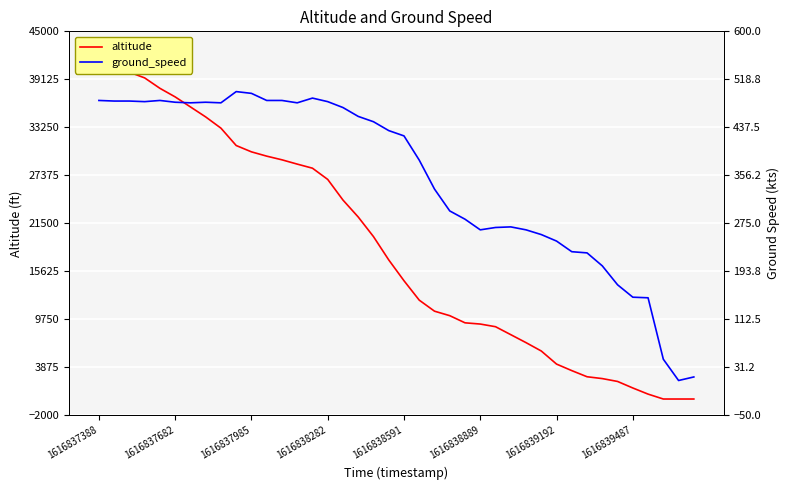

What is the difference between the maximum and minimum values in the ground_speed series?

489